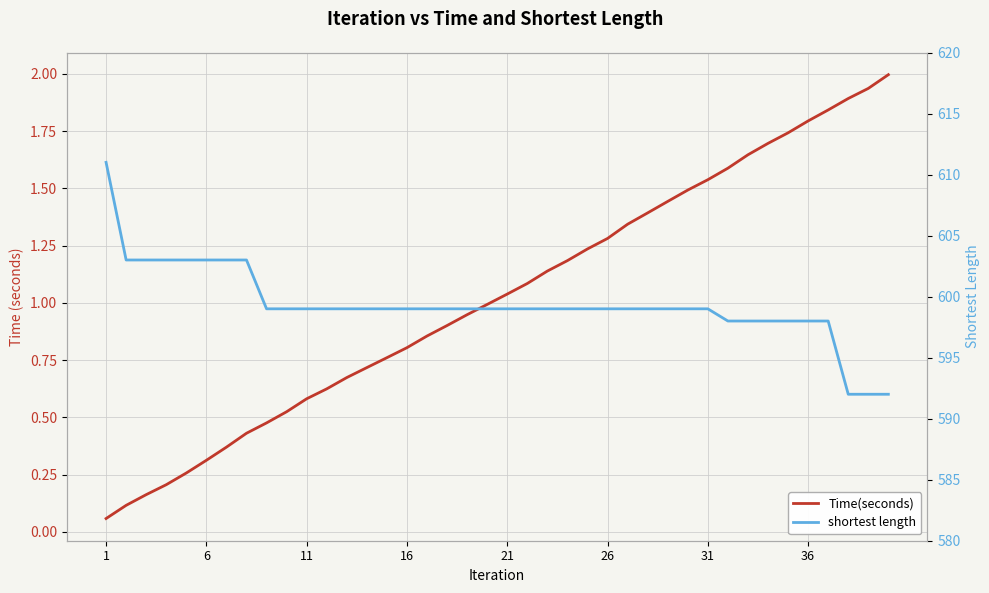

How many values in the Time(seconds) series are below 1?

20